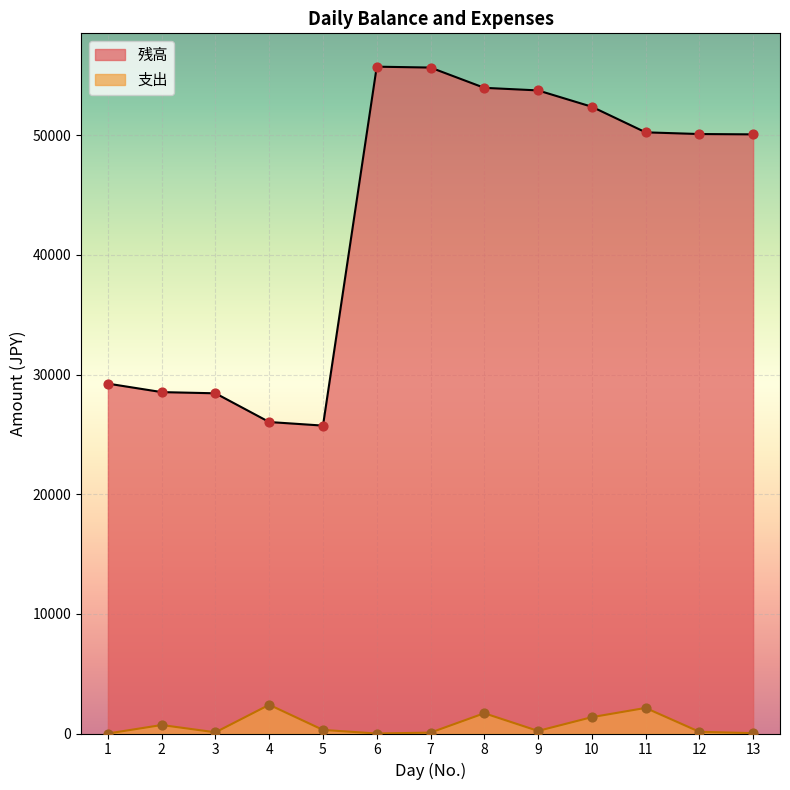

What is the total value across all series at 12?

50248